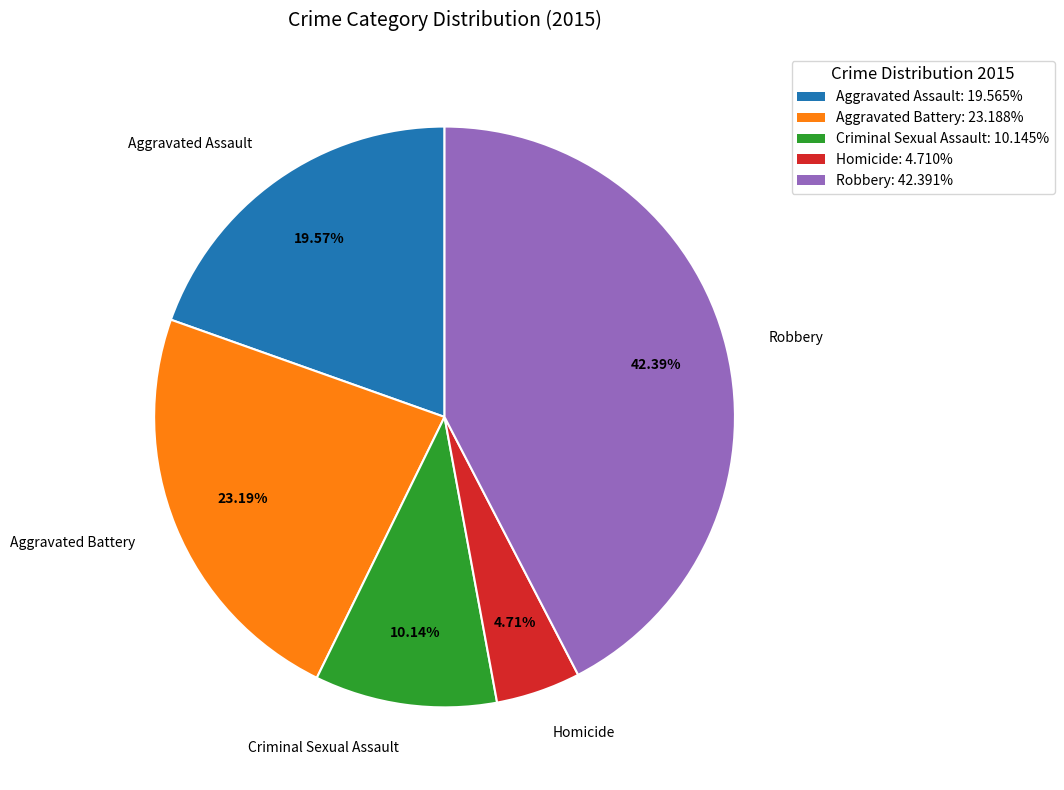

The Aggravated Battery slice represents 32% of the pie. True or false?

False